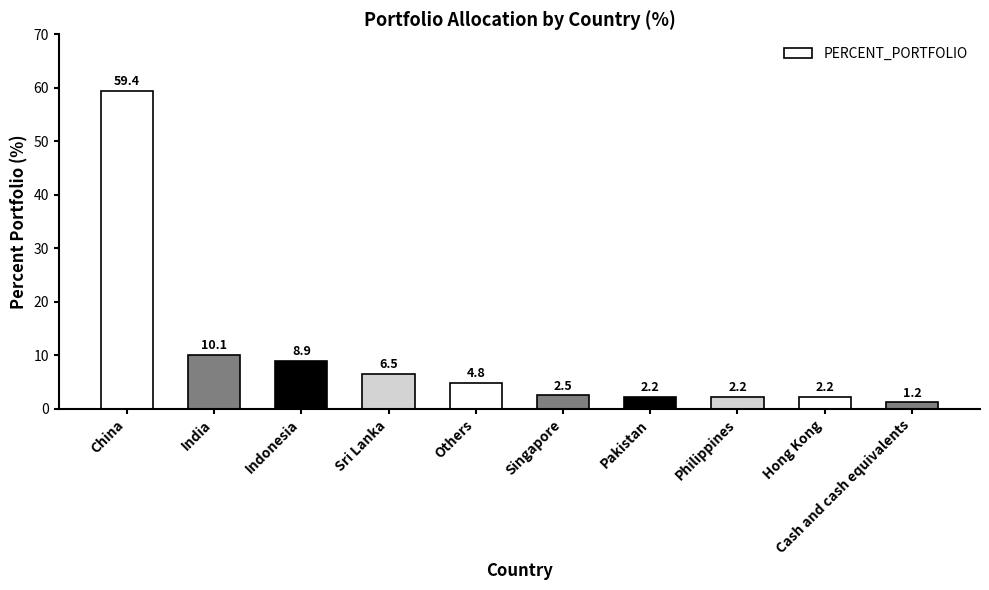

Between Cash and cash equivalents and Singapore, which is larger?

Singapore